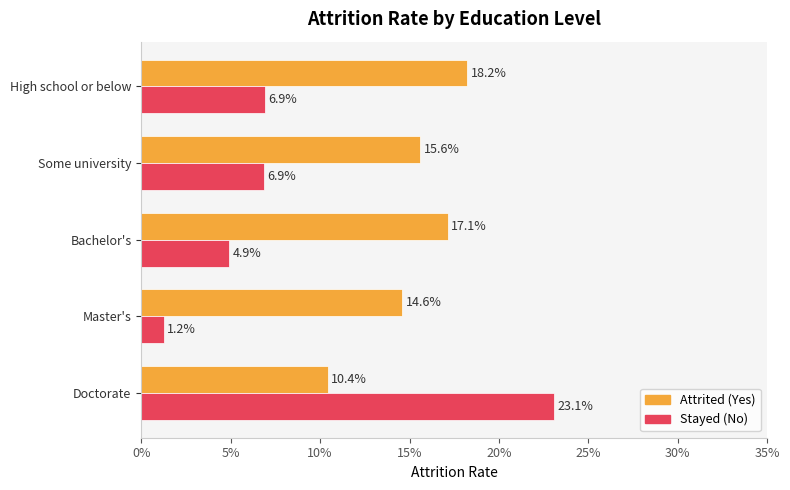

Is it true that No equals 0.1 at Doctorate?

False